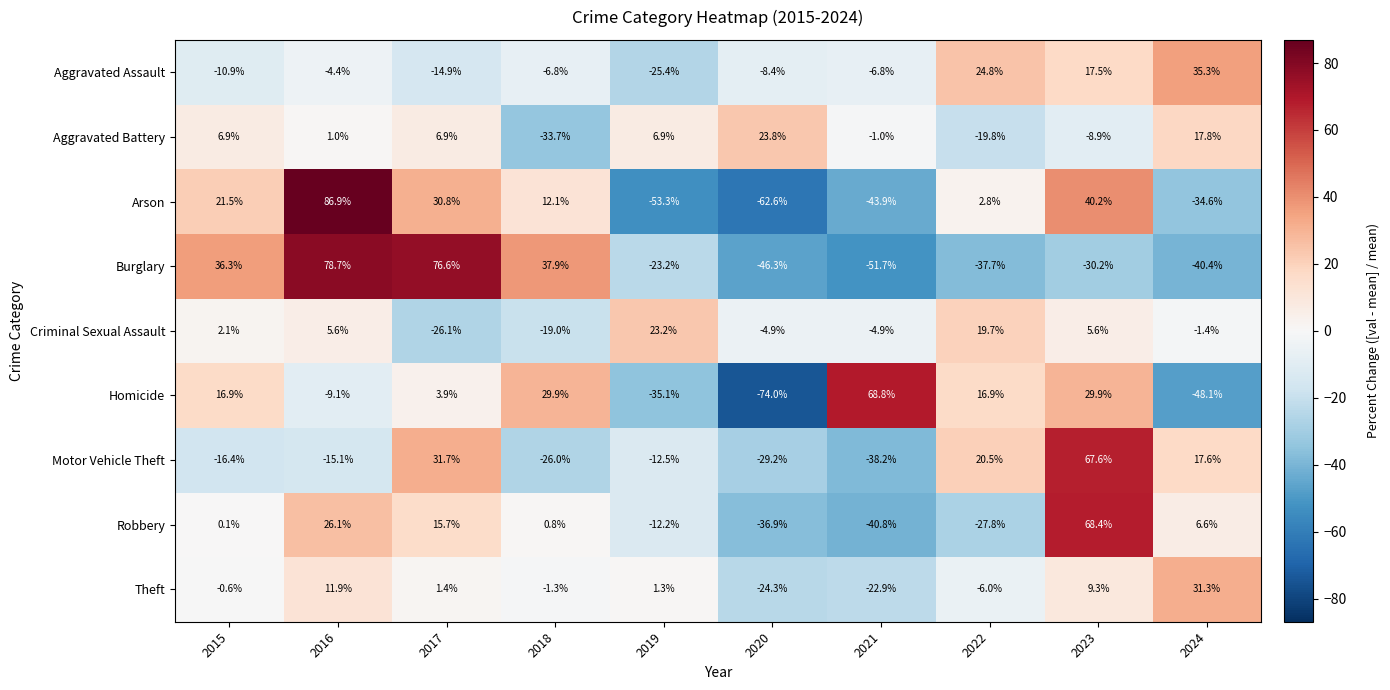

True or false: Motor Vehicle Theft has a value of 20.5 at 2022.

True